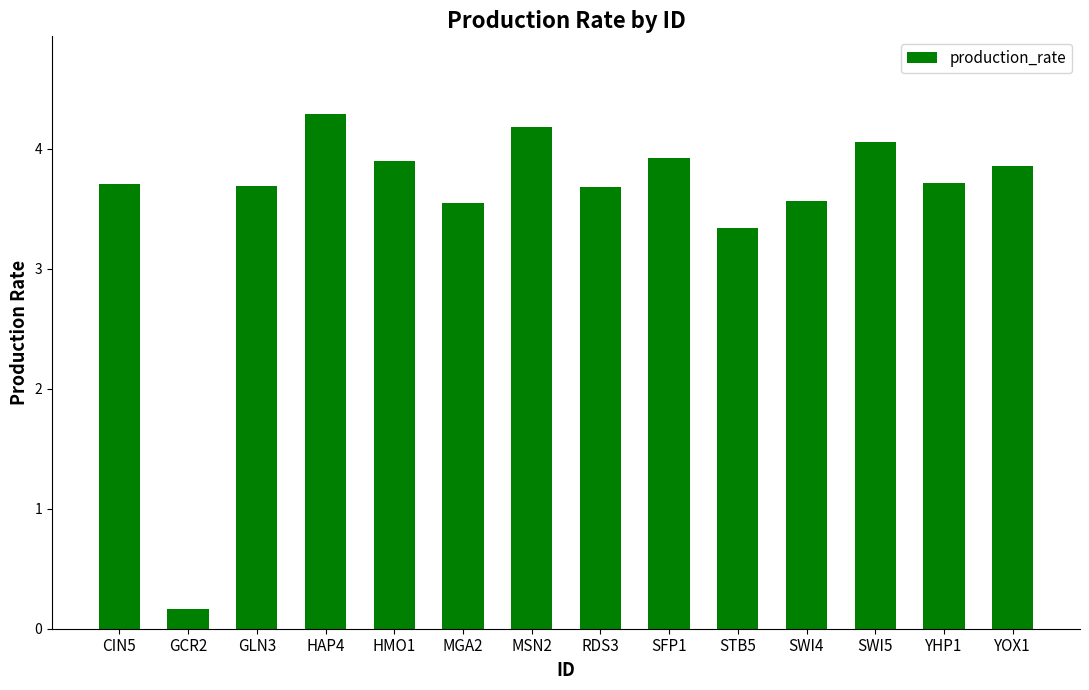

Reading left to right, extract all data points from this chart.

3.7	0.2	3.7	4.3	3.9	3.6	4.2	3.7	3.9	3.3	3.6	4.1	3.7	3.9